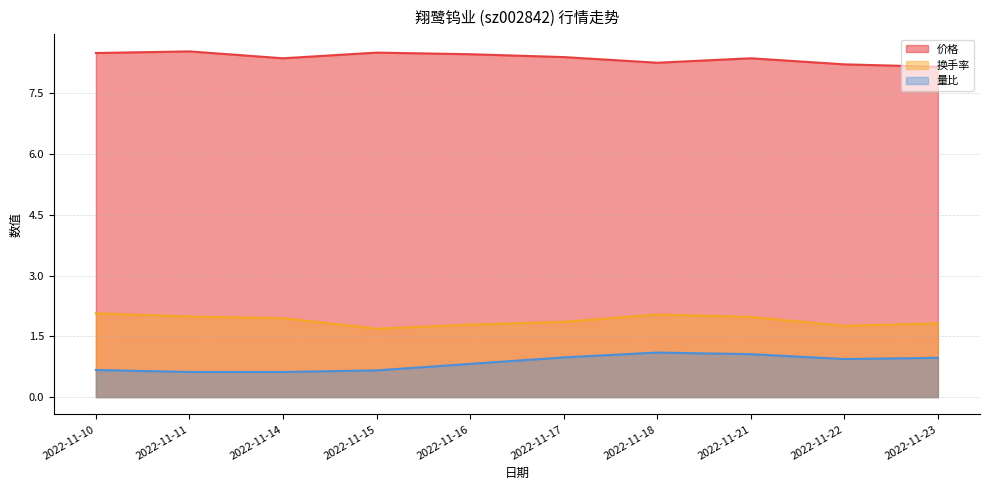

True or false: 量比 has a value of 0.6 at 2022-11-14.

True